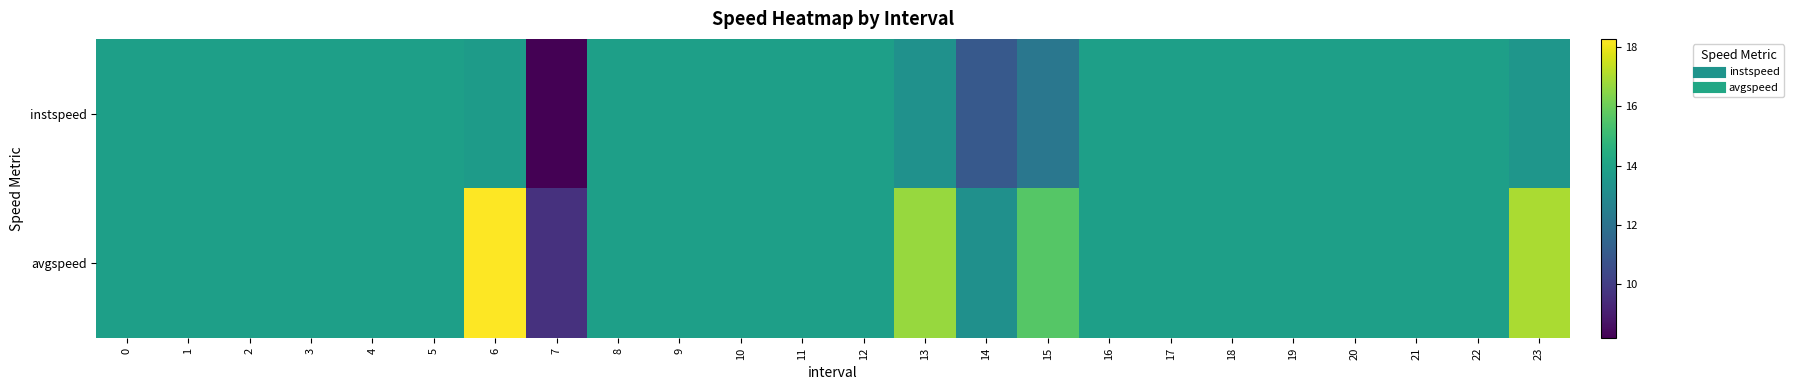

What is the spread (max minus min) of values at 14?

2.3